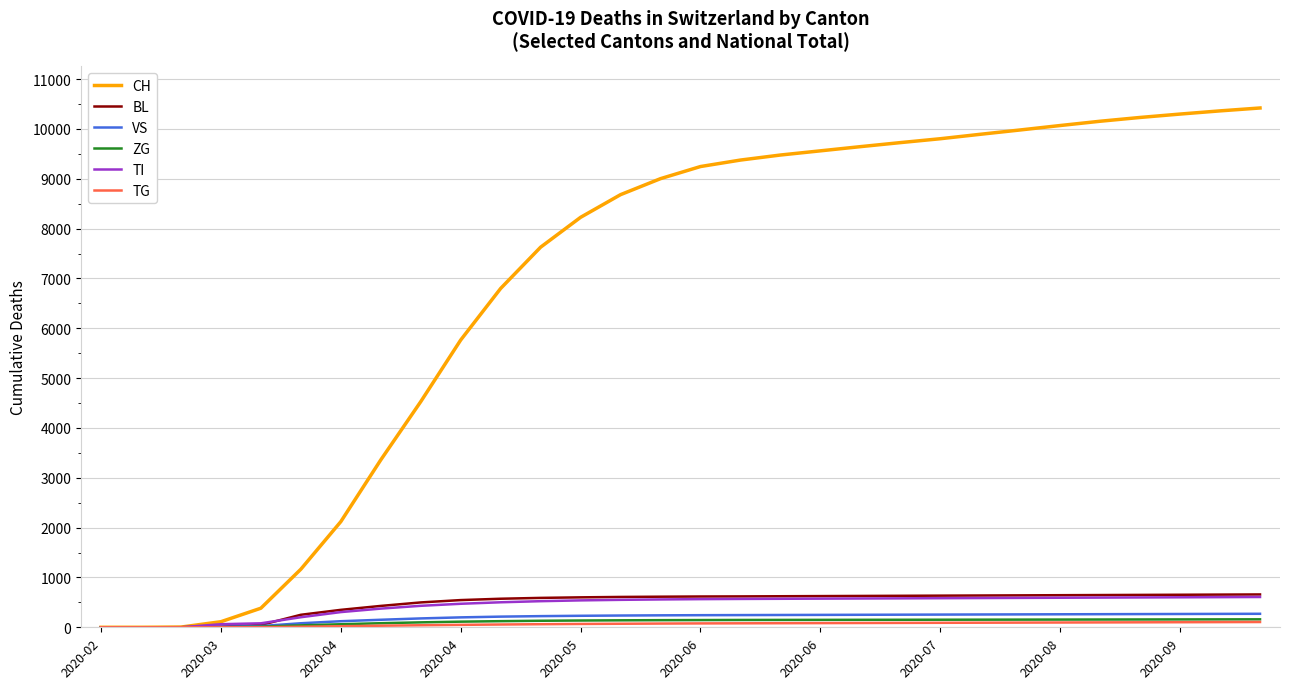

How many lines are shown in the chart?

6